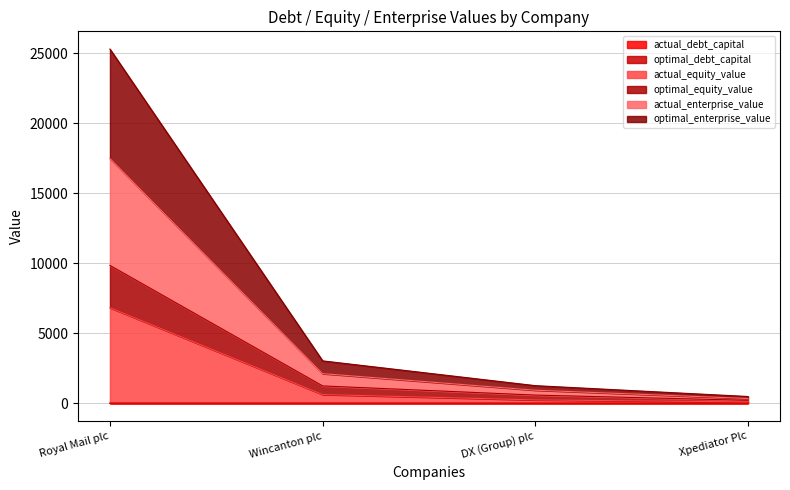

What is the maximum value for optimal_debt_capital?

1.0